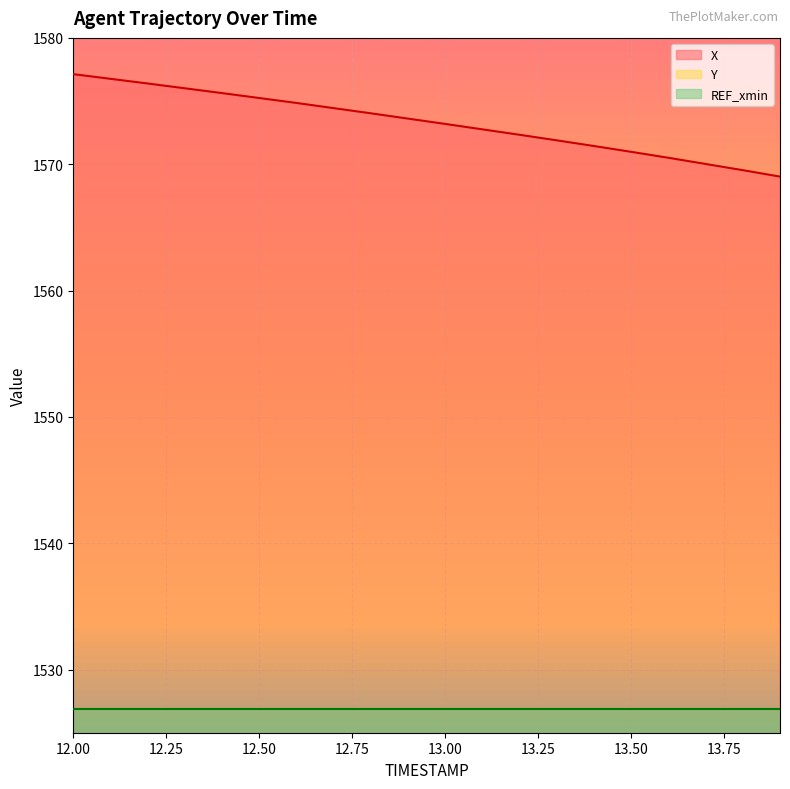

What is the difference between the maximum and minimum values in the Y series?

22.4